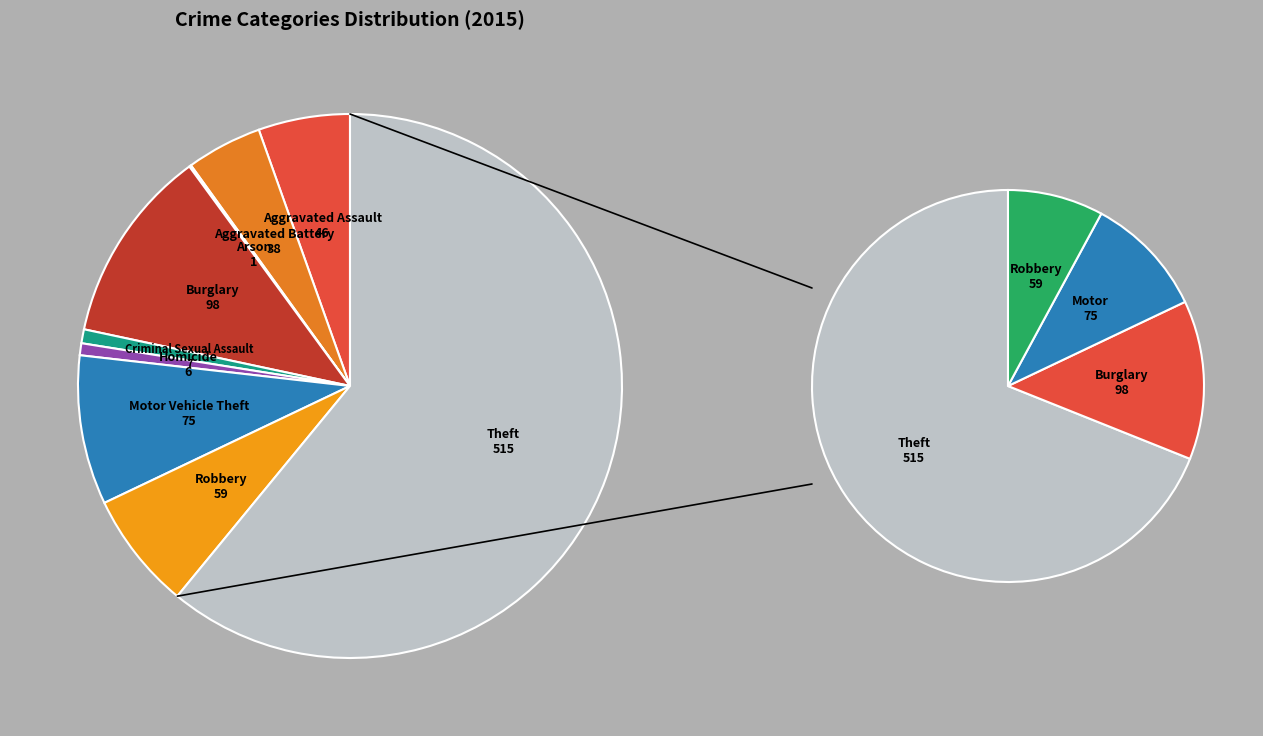

Which has a higher value, Robbery or Aggravated Battery?

Robbery